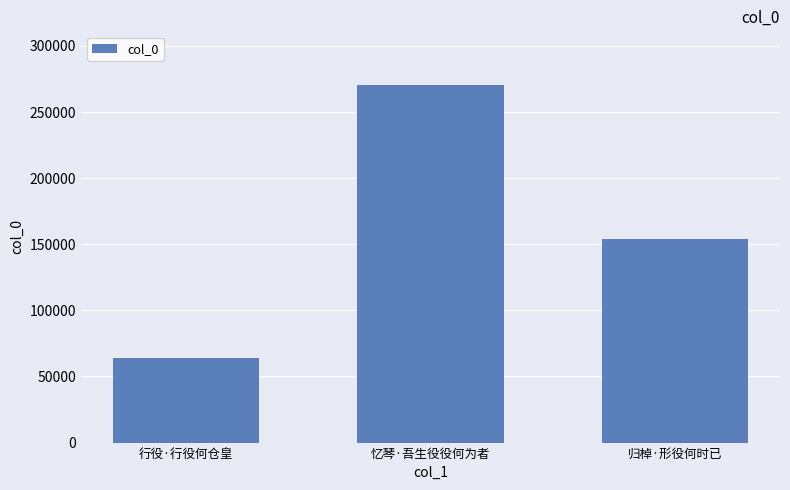

Approximately how many times larger is the value at 行役·行役何仓皇 compared to 忆琴·吾生役役何为者?

0.2